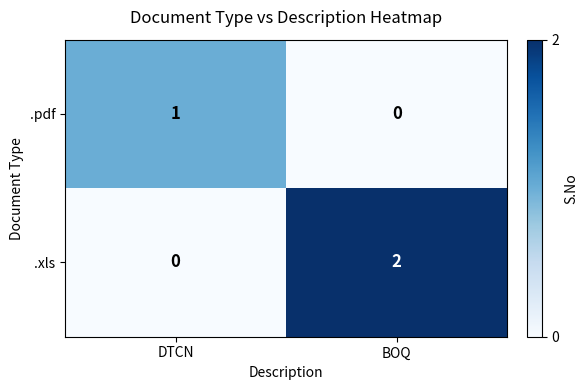

Which category has the lowest value in the .pdf series?

BOQ